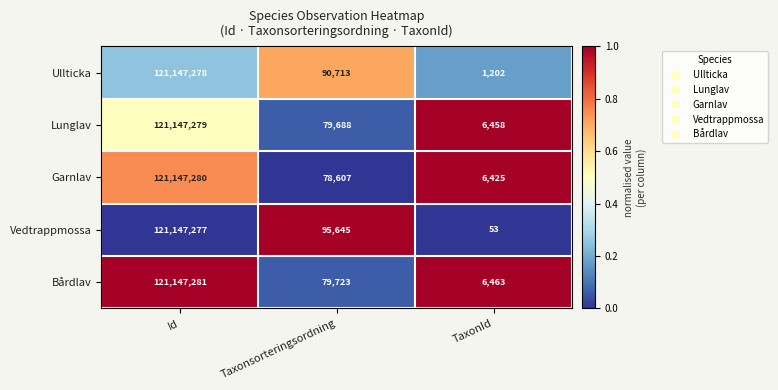

At which category is the sum across all series the highest?

Id